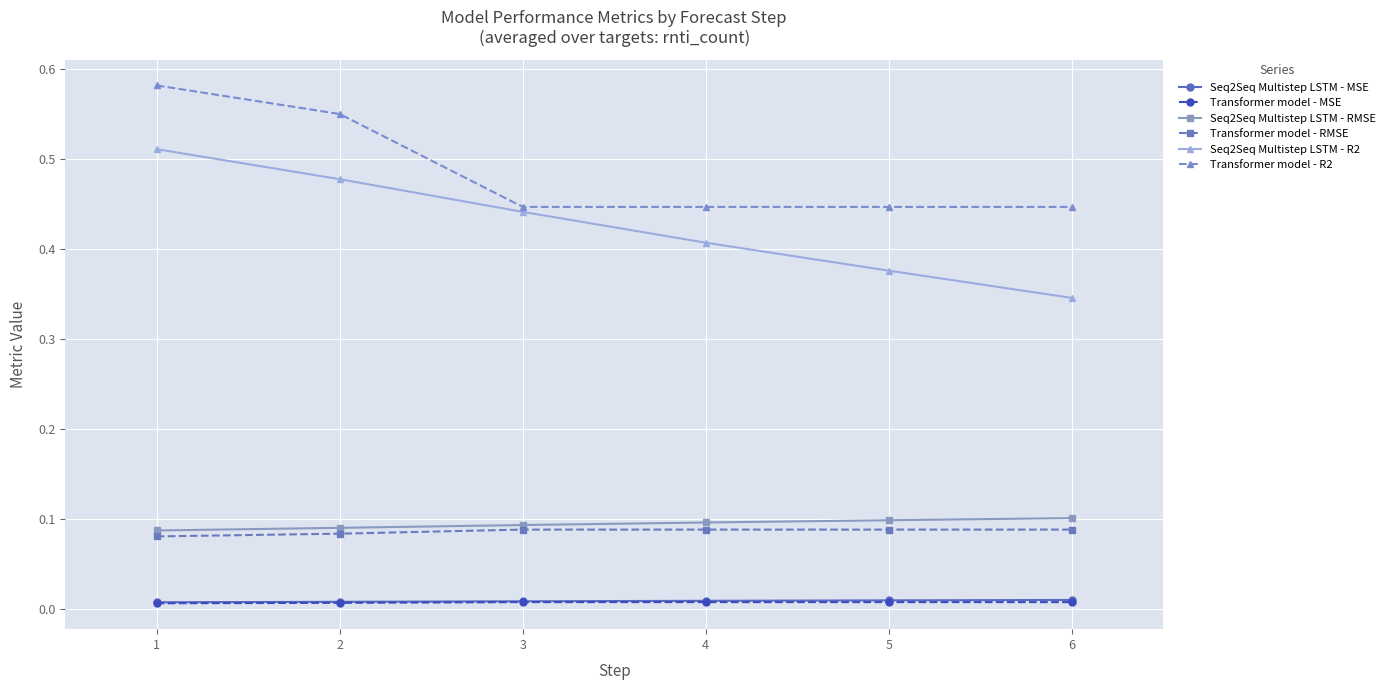

True or false: Transformer model - RMSE has a value of 0.1 at 3.

True